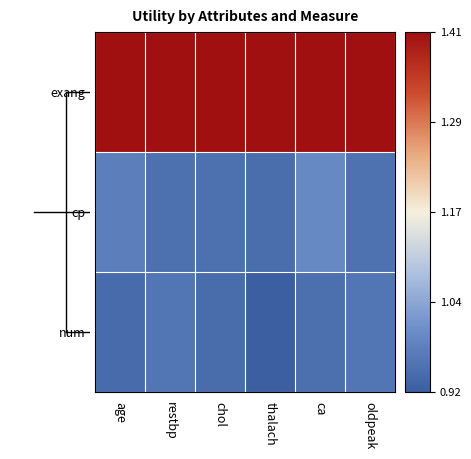

List the series in order of their peak value, lowest first.

num, cp, exang